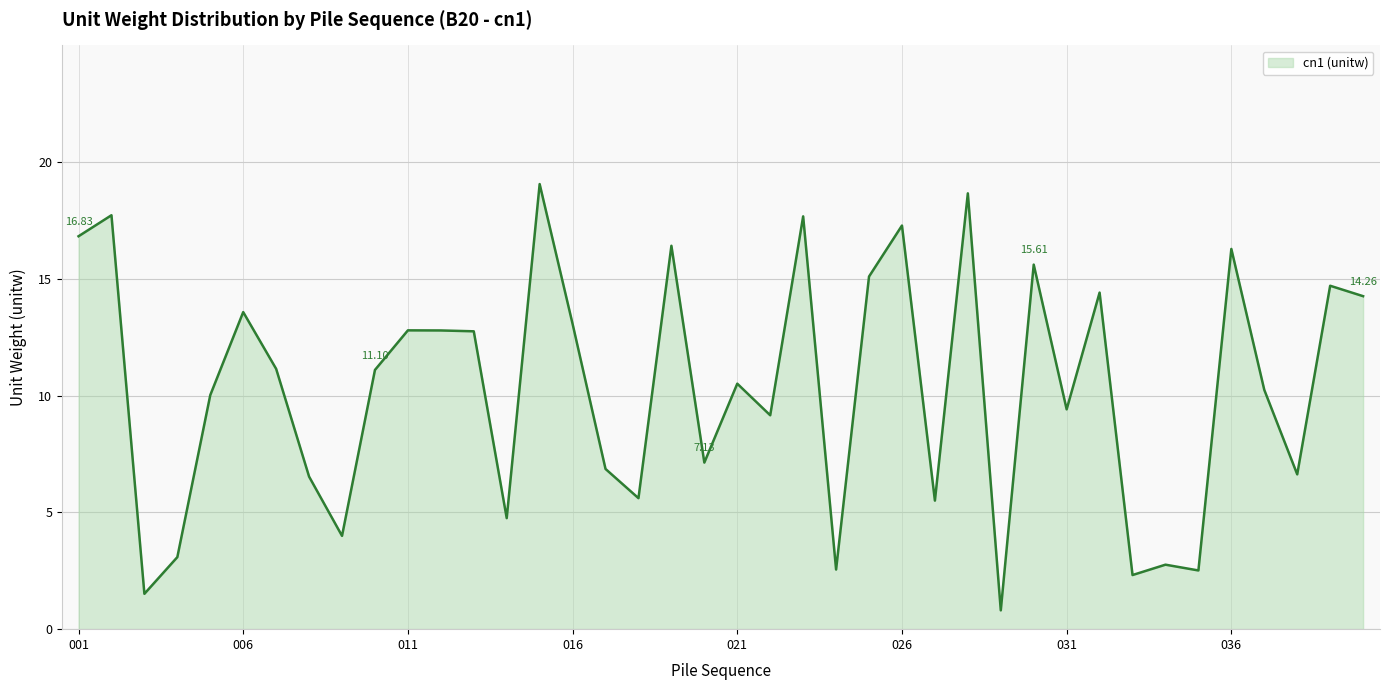

What is the difference between the maximum and minimum values?

18.3